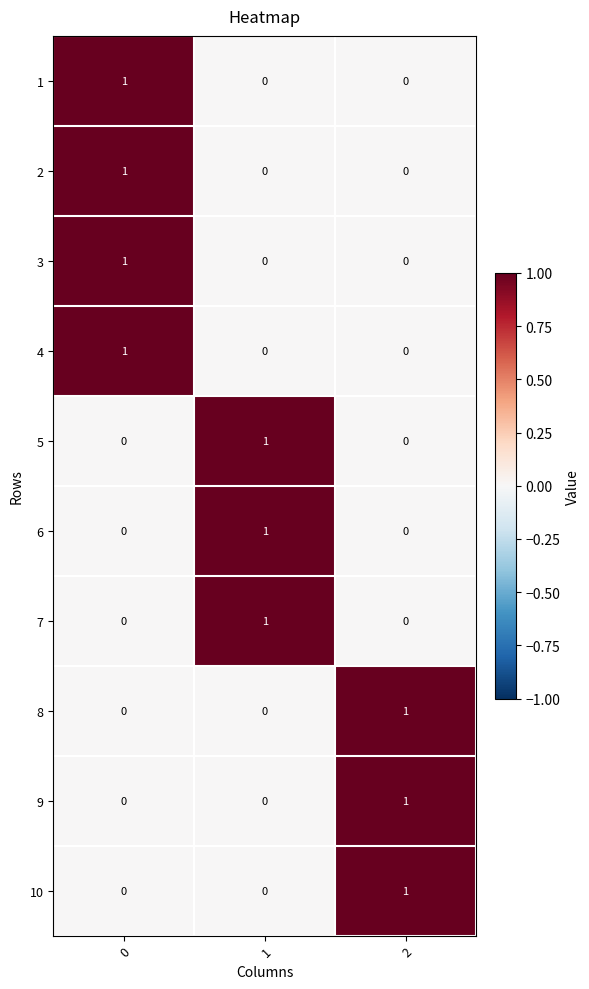

The value of 6 at 2 is -1. True or false?

False